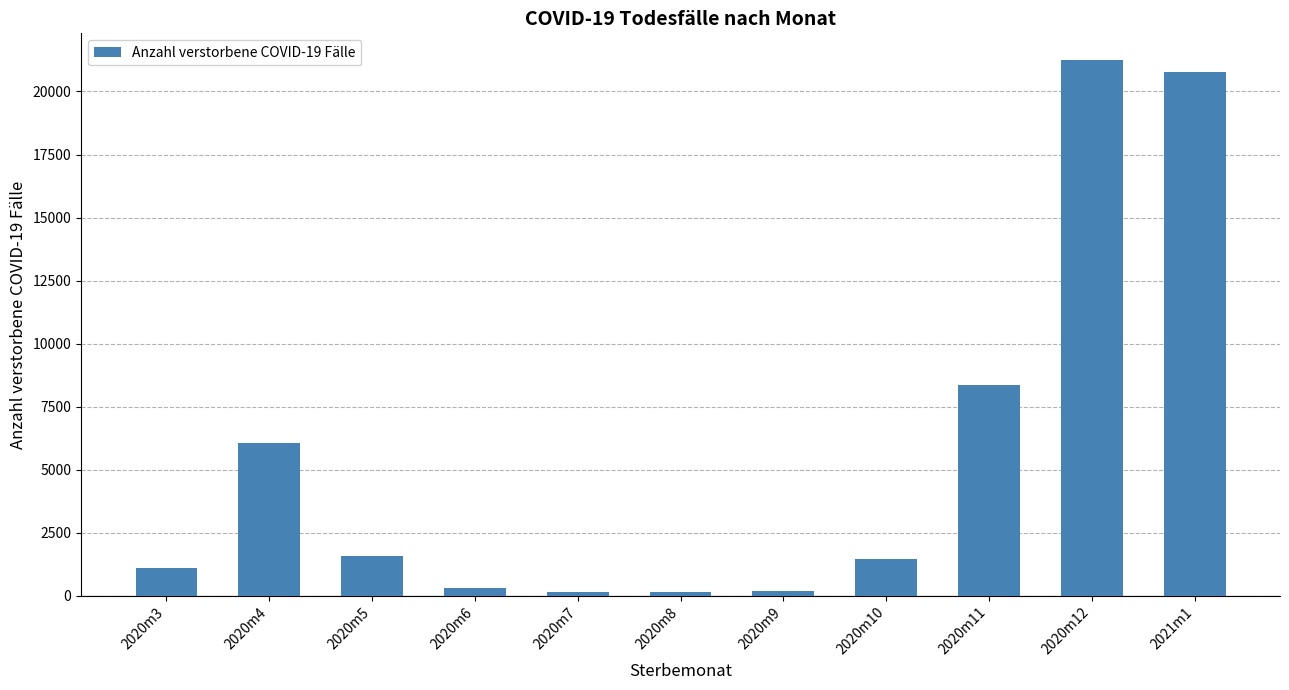

Count the number of categories in the chart.

11